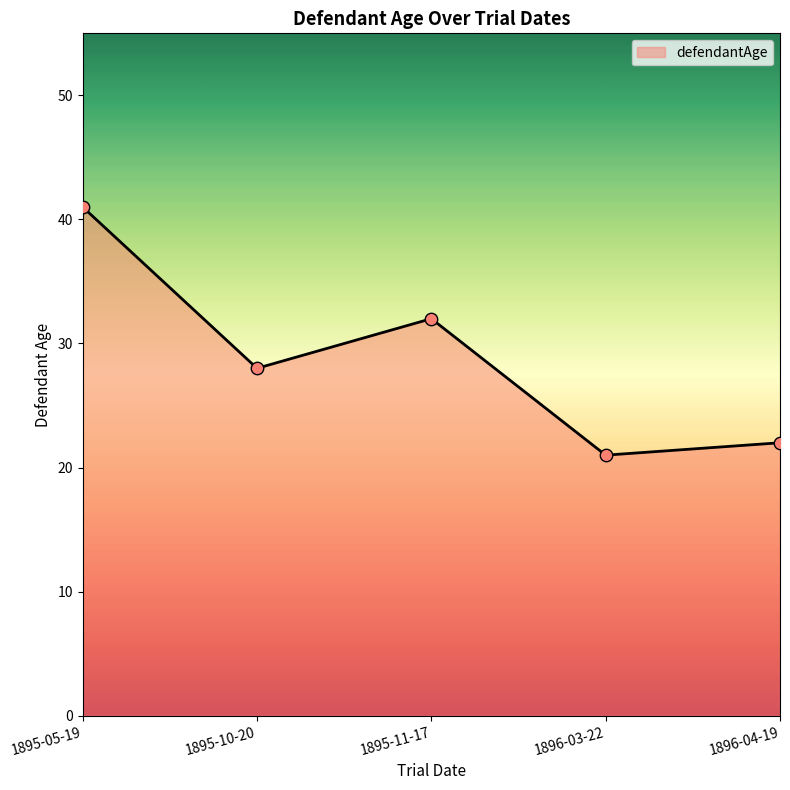

Approximately how many times larger is the value at 1896-03-22 compared to 1895-11-17?

0.7